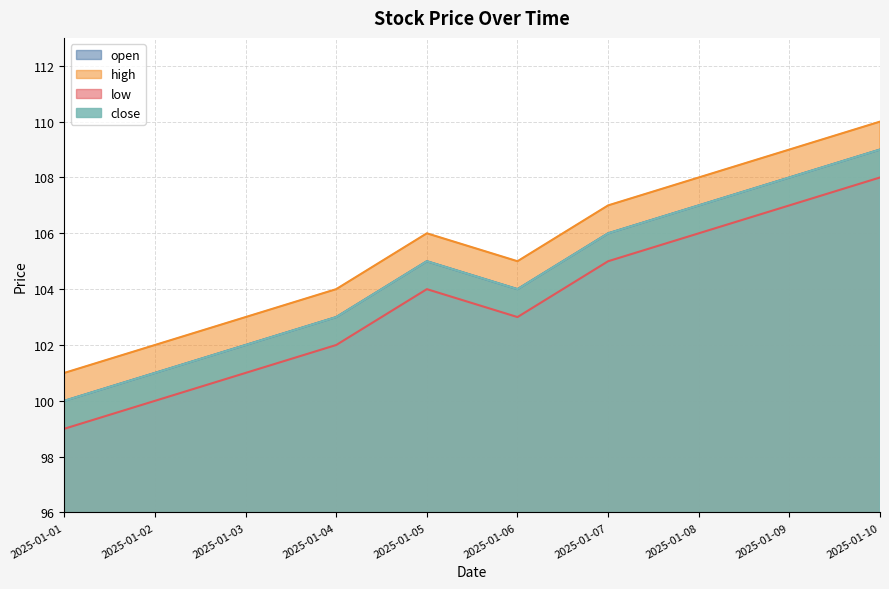

Reading left to right, what are all the values shown in this chart?

open: 100	101	102	103	105	104	106	107	108	109
high: 101	102	103	104	106	105	107	108	109	110
low: 99	100	101	102	104	103	105	106	107	108
close: 100	101	102	103	105	104	106	107	108	109